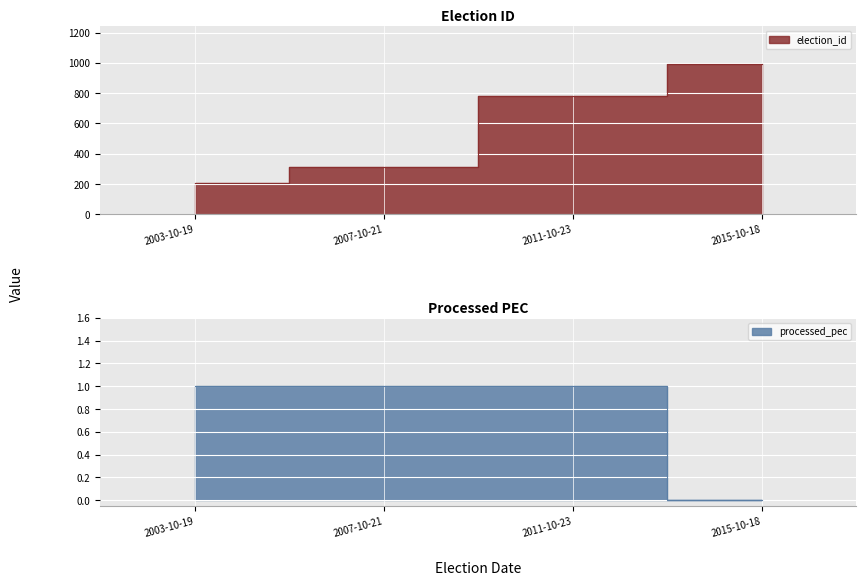

What is the sum of the processed_pec values at 2011-10-23 and 2015-10-18?

1